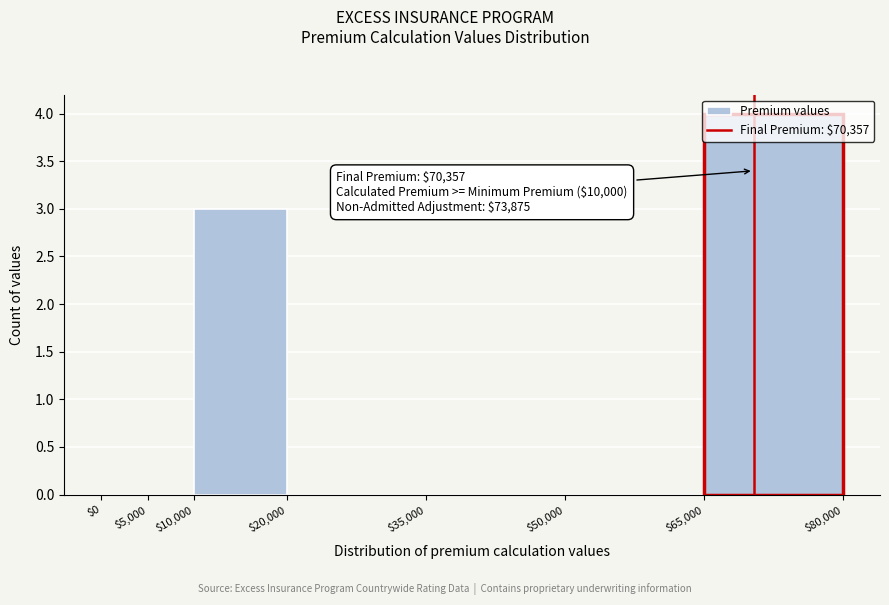

Over which range of the x-axis is the bar tallest?

$65,000 to $80,000